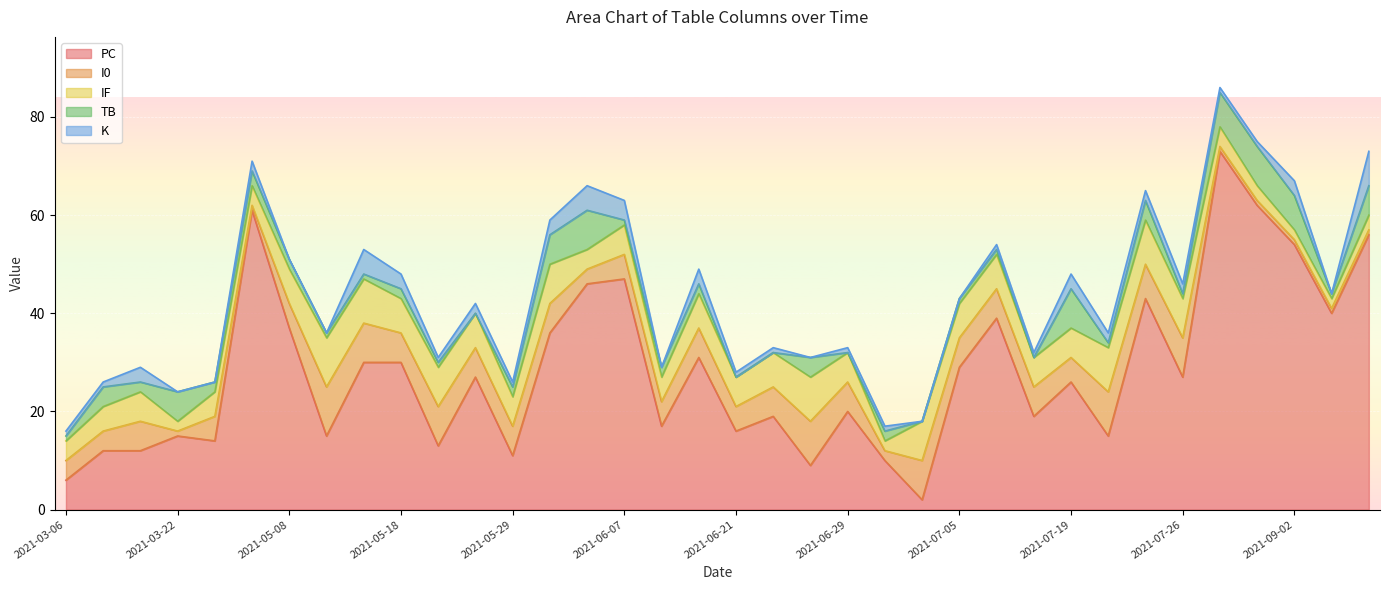

Reading right to left, transcribe all the data shown in this chart.

PC: 56	40	54	62	73	27	43	15	26	19	39	29	2	10	20	9	19	16	31	17	47	46	36	11	27	13	30	30	15	37	61	14	15	12	12	6
I0: 1	1	1	1	1	8	7	9	5	6	6	6	8	2	6	9	6	5	6	5	5	3	6	6	6	8	6	8	10	5	1	5	1	6	4	4
IF: 3	2	2	3	4	8	9	9	6	6	7	7	8	2	6	9	7	6	7	5	6	4	8	6	7	8	7	9	10	7	4	5	2	6	5	4
TB: 6	1	7	8	7	1	4	1	8	0	1	1	0	2	0	4	0	0	2	2	1	8	6	2	0	1	2	1	1	2	3	2	6	2	4	1
K: 7	0	3	1	1	2	2	2	3	1	1	0	0	1	1	0	1	1	3	0	4	5	3	1	2	1	3	5	0	0	2	0	0	3	1	1